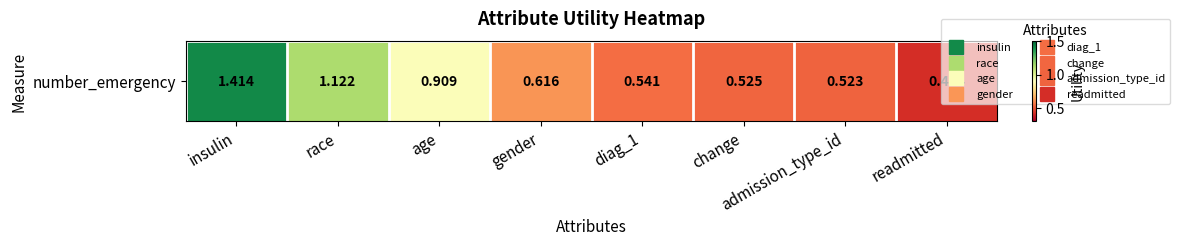

The value at race is 1.1. True or false?

True